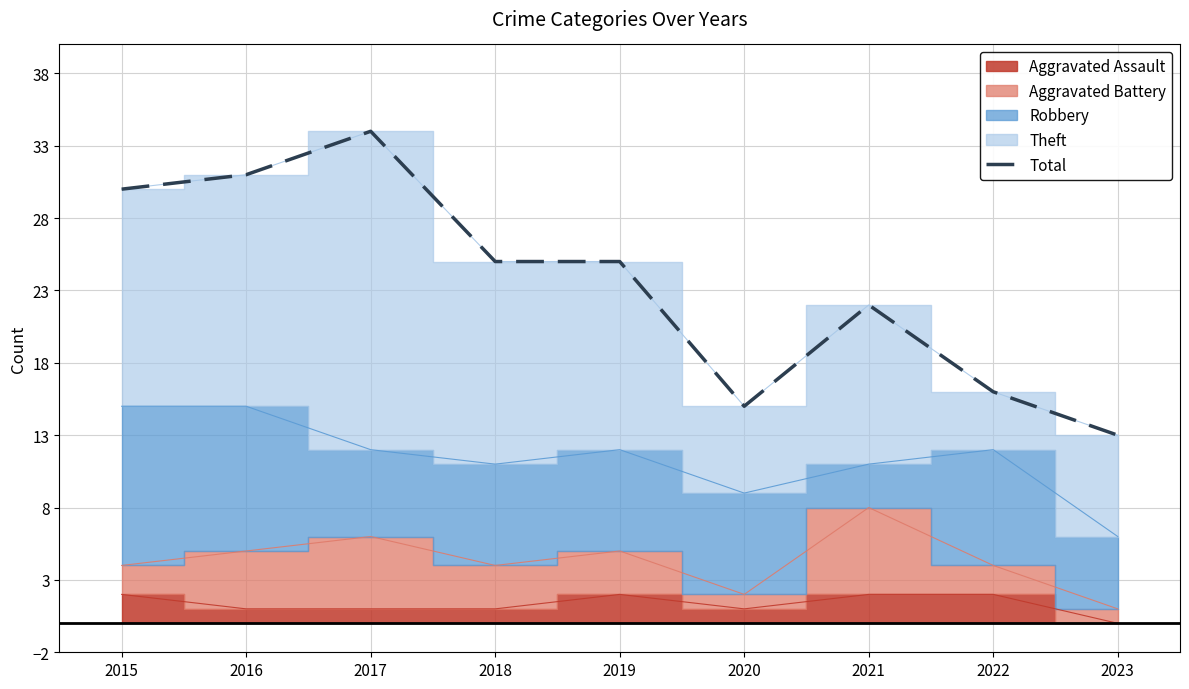

What is the ratio of the value at 2022 to the value at 2015?

0.5